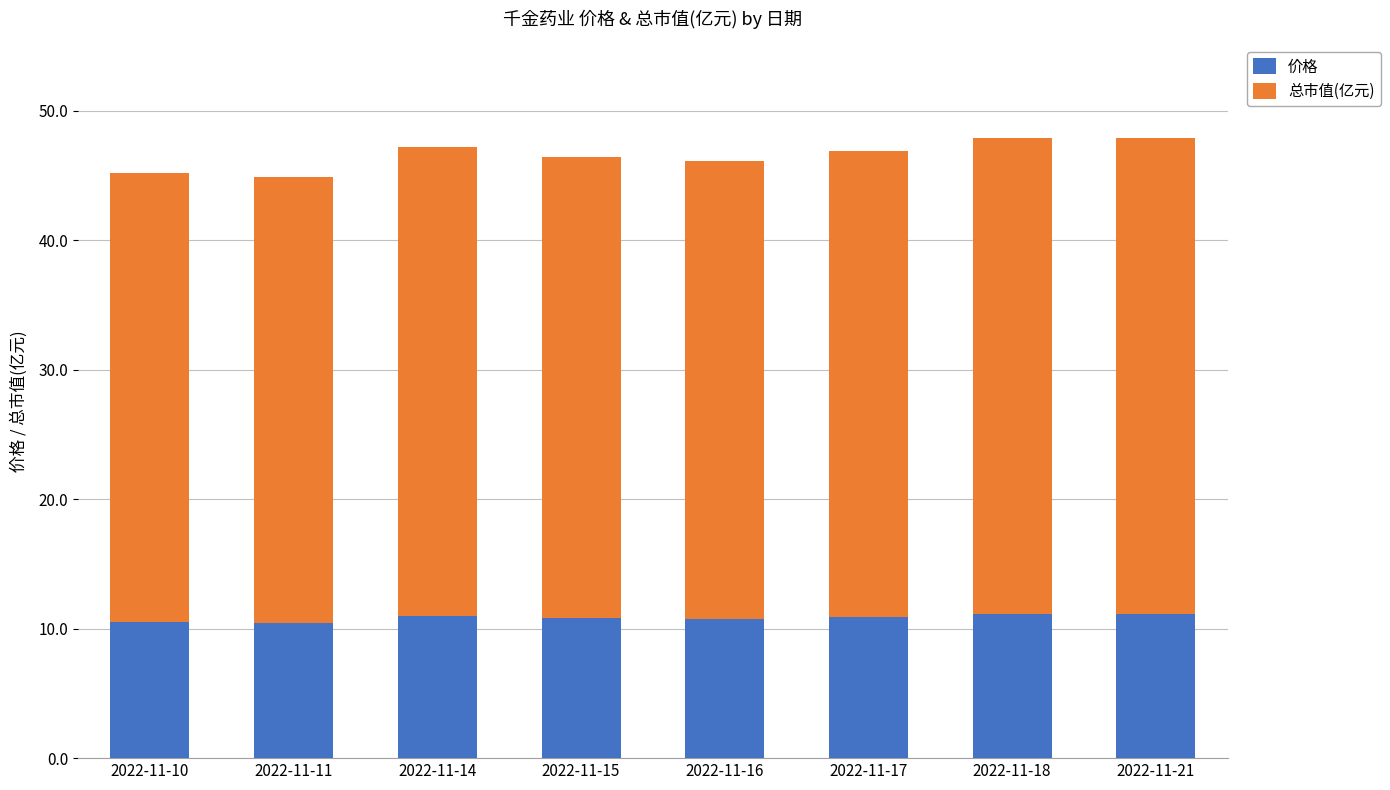

How many categories are shown in the chart?

8